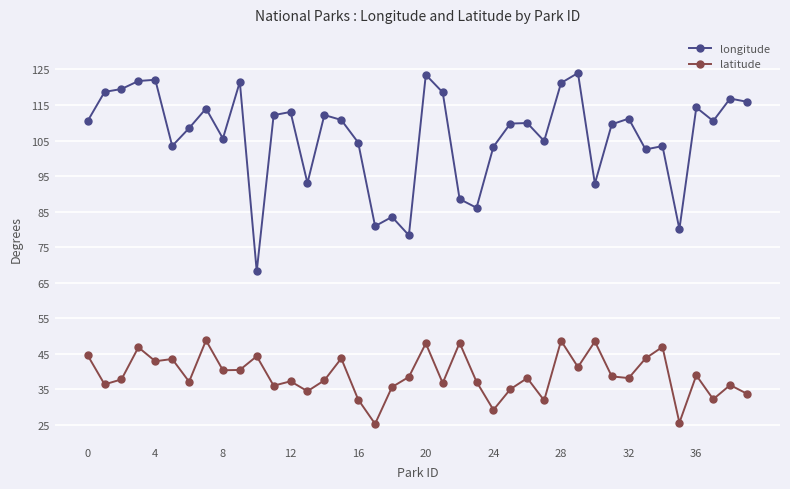

In longitude, how many points are lower than both neighbors (excluding endpoints)?

12